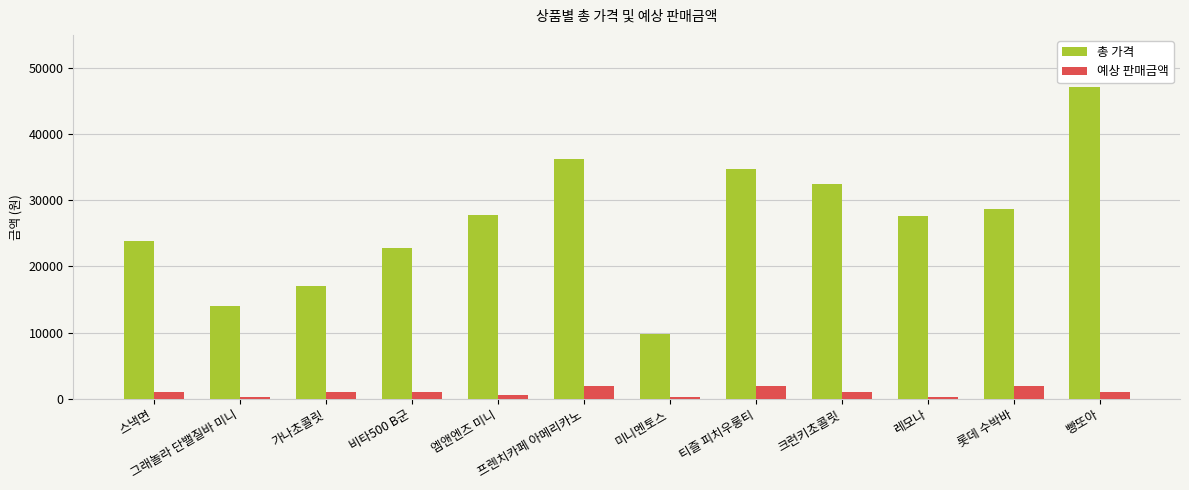

Is the value of 총 가격 at 가나초콜릿 greater than the value of 예상 판매금액 at 크런키초콜릿?

Yes